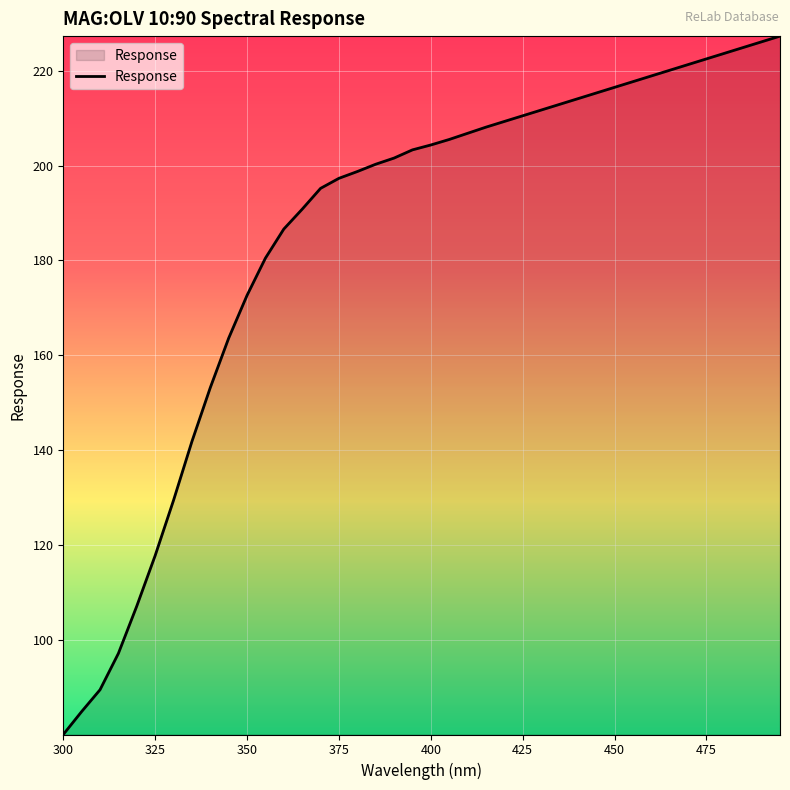

How many lines are shown in the chart?

1